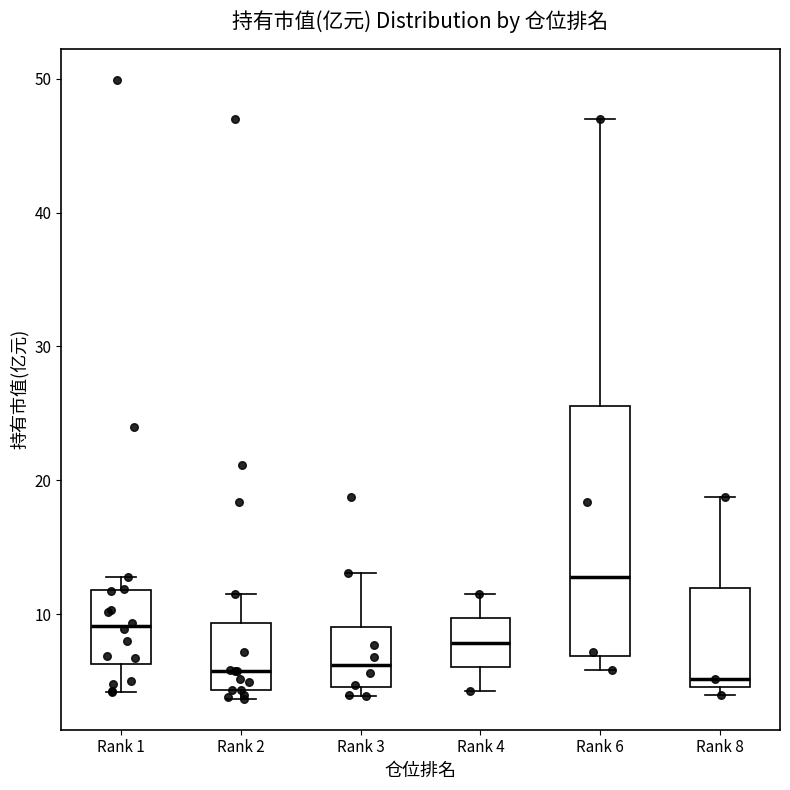

Reading left to right, transcribe this box plot: for each box, give where its median line is, the range the box spans, and where its two whiskers end, as read against the y-axis. The values are not printed on the chart, so give them approximately, as read against the axis.

Rank 1: median 9, box 6 to 12, whiskers 4 to 13
Rank 2: median 6, box 4 to 9, whiskers 4 (just below the box's lower edge) to 12
Rank 3: median 6, box 5 to 9, whiskers 4 to 13
Rank 4: median 8, box 6 to 10, whiskers 4 to 12
Rank 6: median 13, box 7 to 26, whiskers 6 to 47
Rank 8: median 5 (just above the box's lower edge), box 5 to 12, whiskers 4 to 19